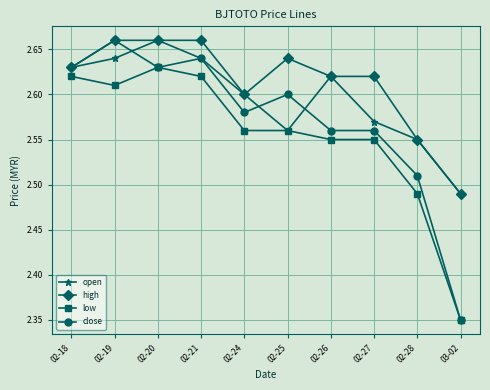

What is the label of the 4th point from the right?

02-26